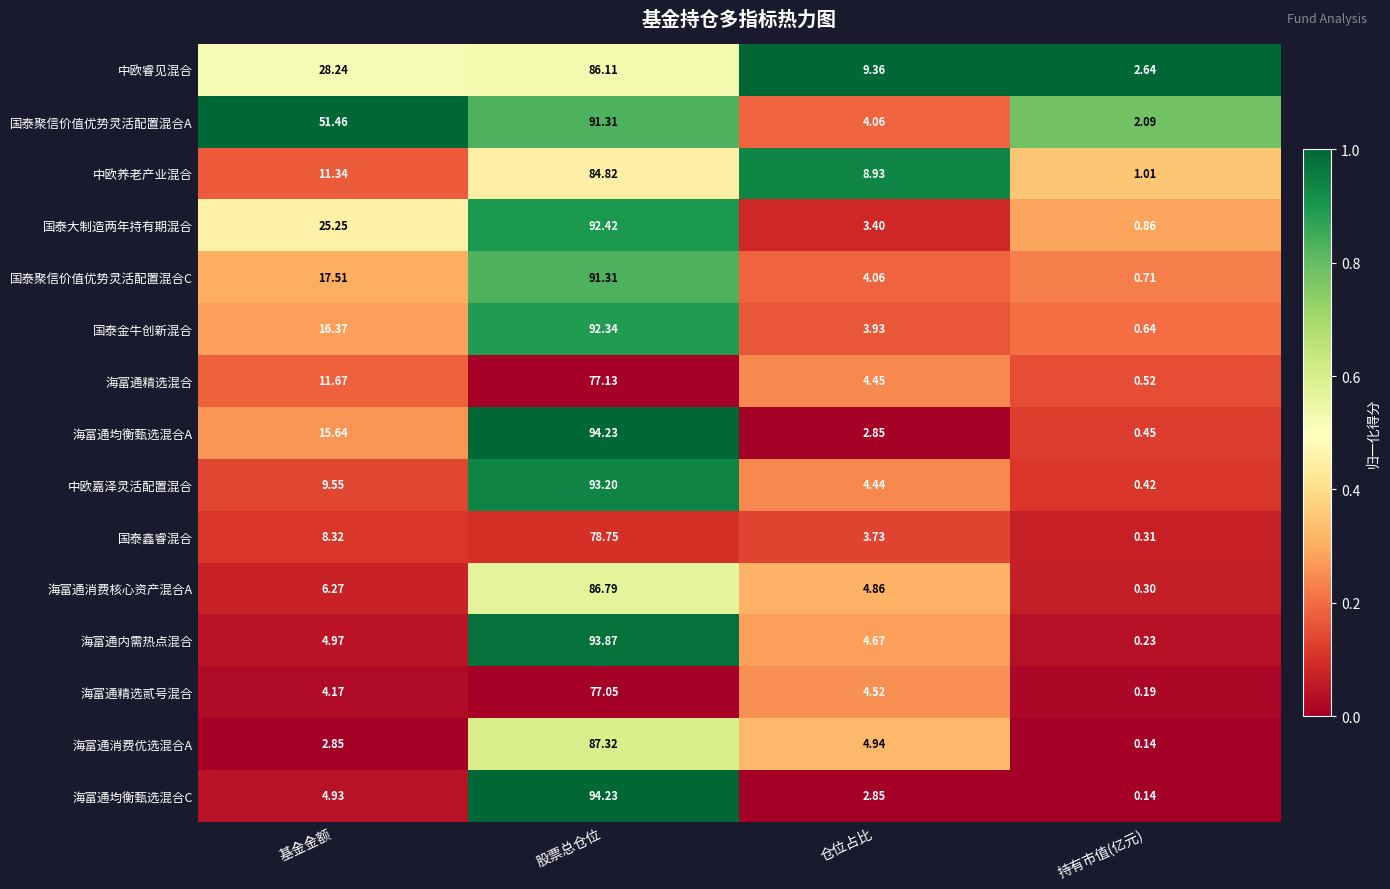

Which label corresponds to the largest value in the chart?

股票总仓位